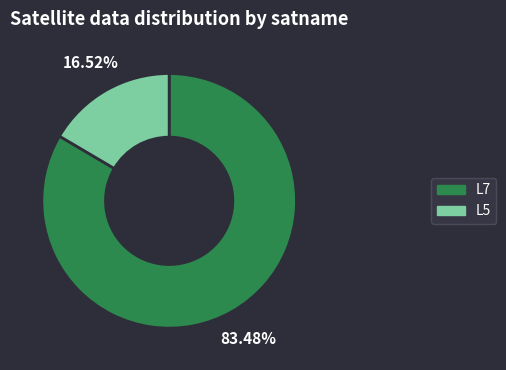

To the nearest percent, what is the combined percentage of L7 and L5?

100%